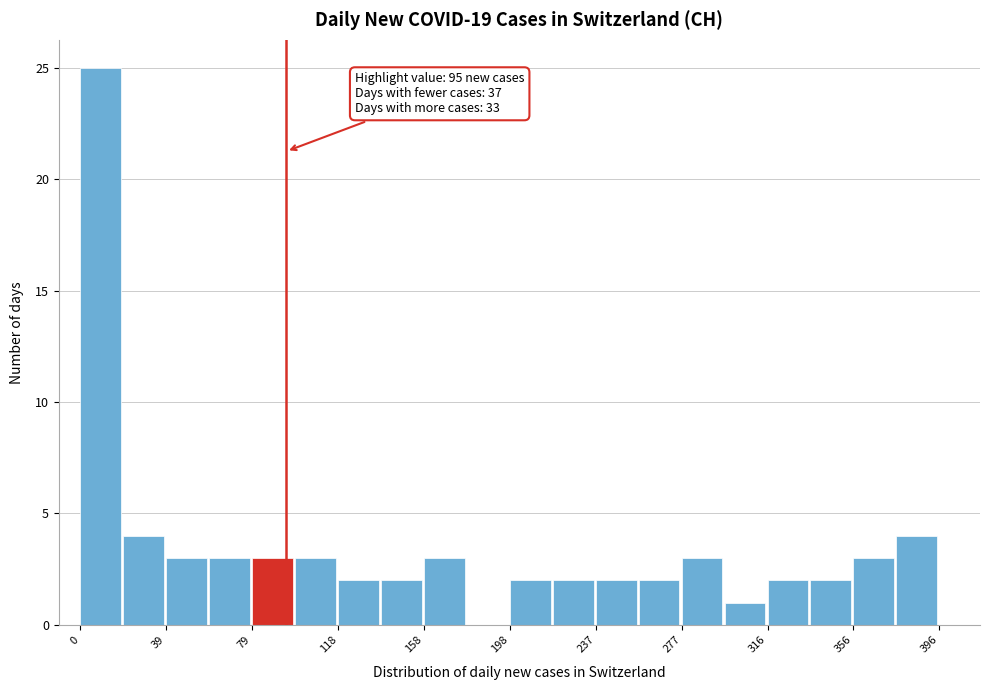

Read against the x-axis, roughly where is the centre of the tallest bar?

10